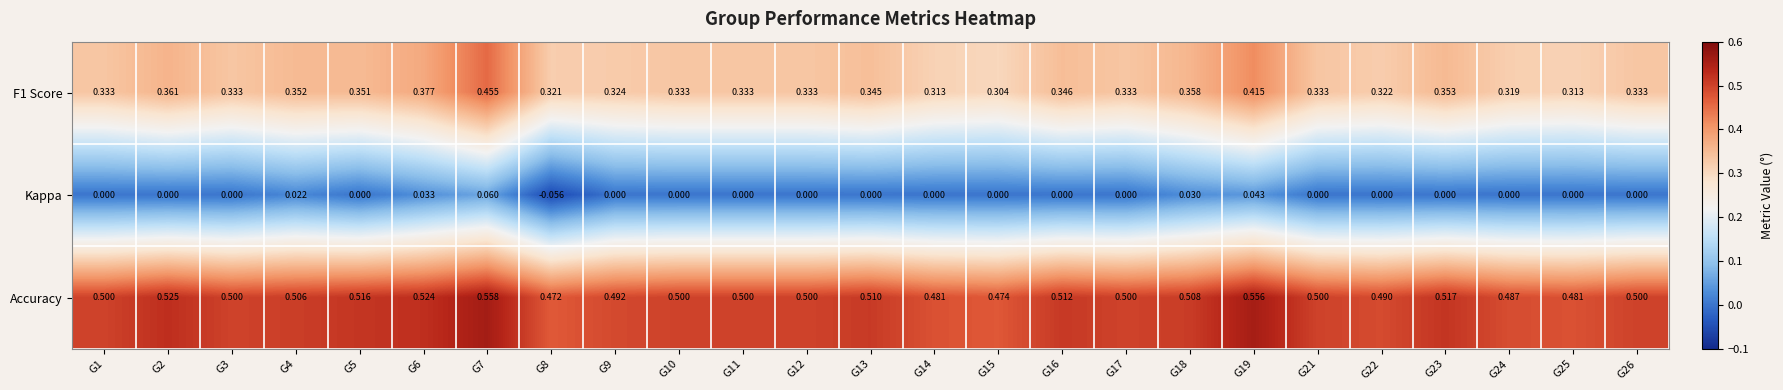

Which series has the largest total across all categories?

Accuracy